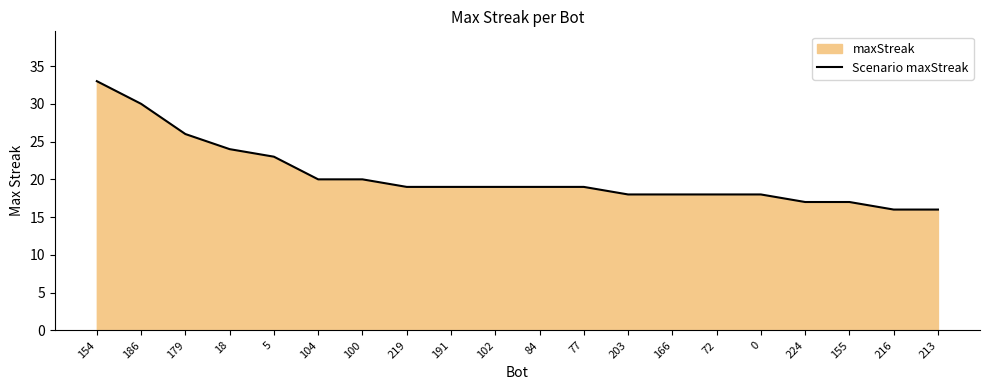

What position from the left is 84?

11